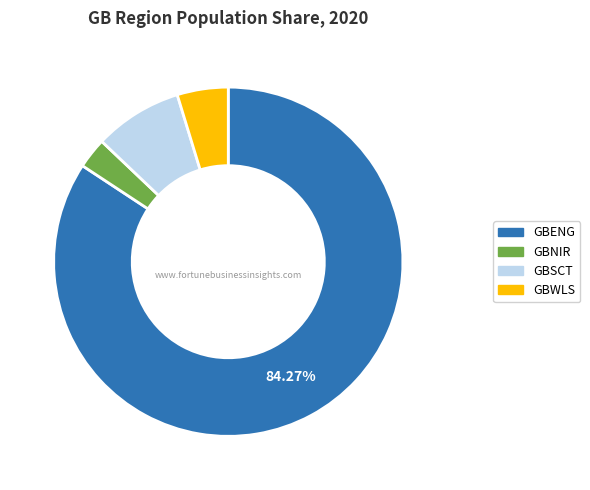

To the nearest percent, what is the combined percentage of GBENG and GBSCT?

92%